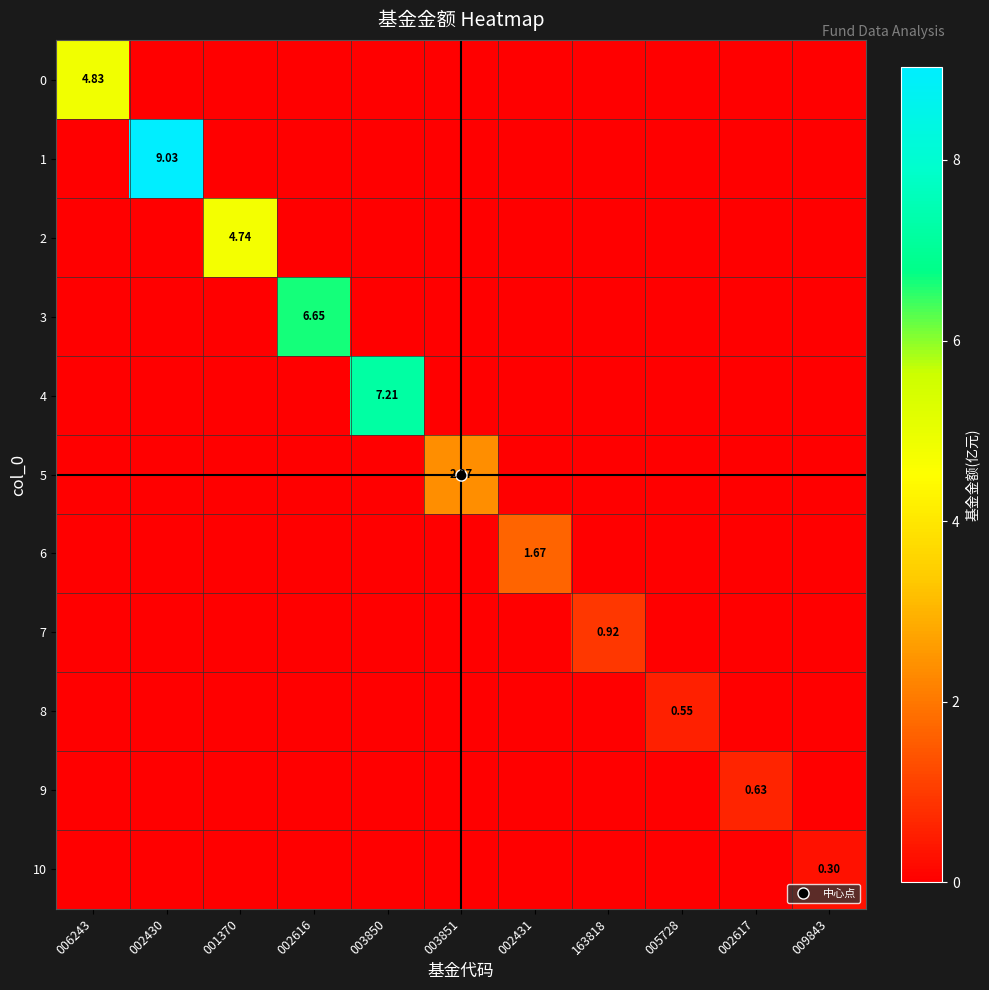

Where is 6 nearest to the value 0?

006243